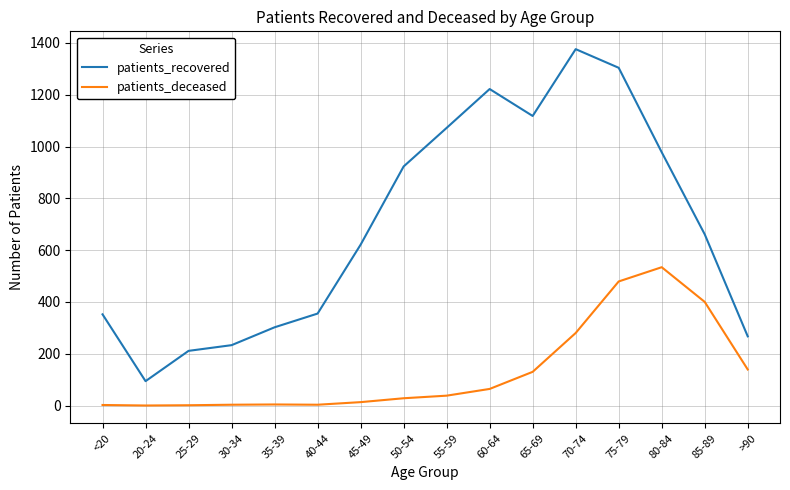

Is it true that patients_recovered equals 152 at 35-39?

False